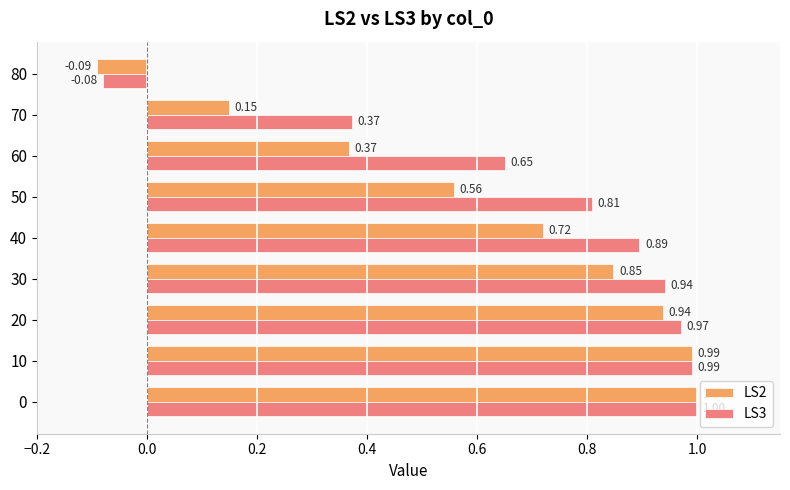

Which series has the largest total across all categories?

LS3